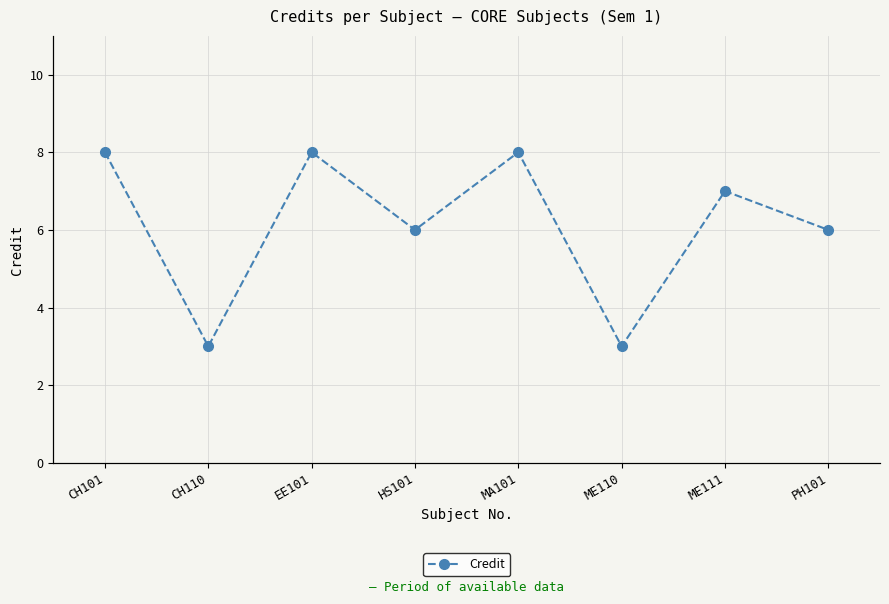

At which category does the data reach its first local peak?

EE101